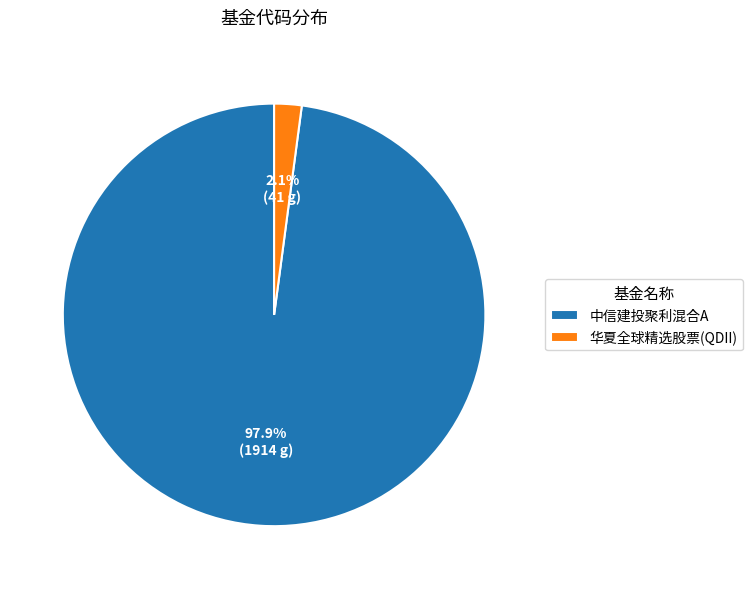

What percentage is the 华夏全球精选股票(QDII) slice, to the nearest percent?

2%